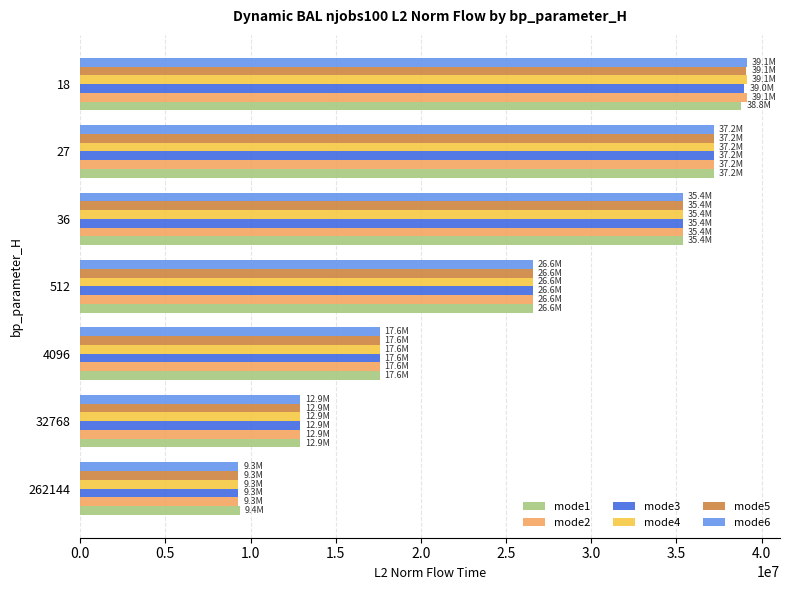

The value of mode5 at 36 is 35373360.3. True or false?

True